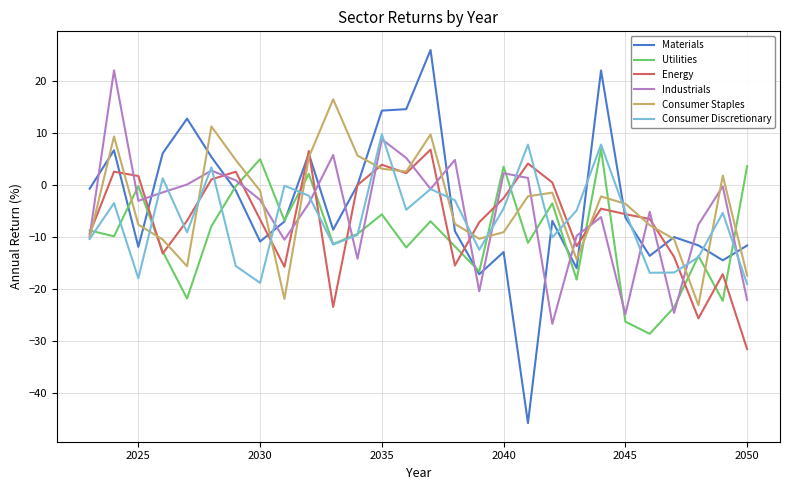

What is the lowest value of the Energy series?

-31.6